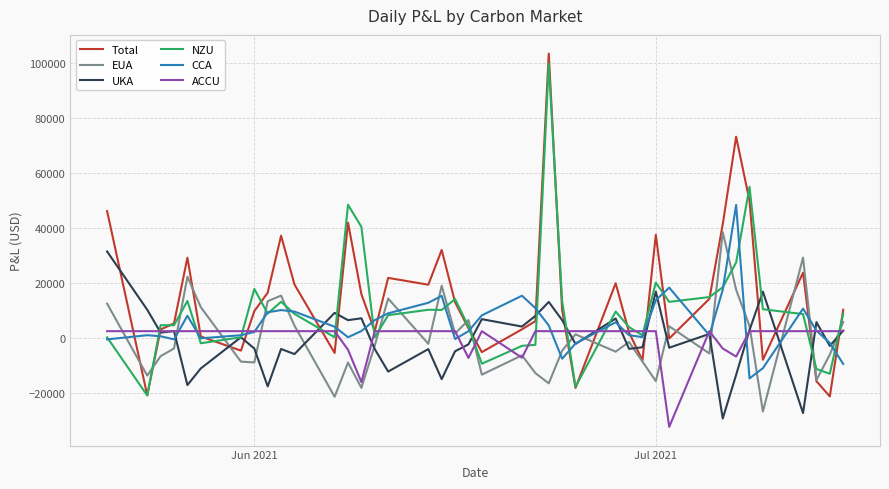

What is the smallest value displayed?

-32297.3